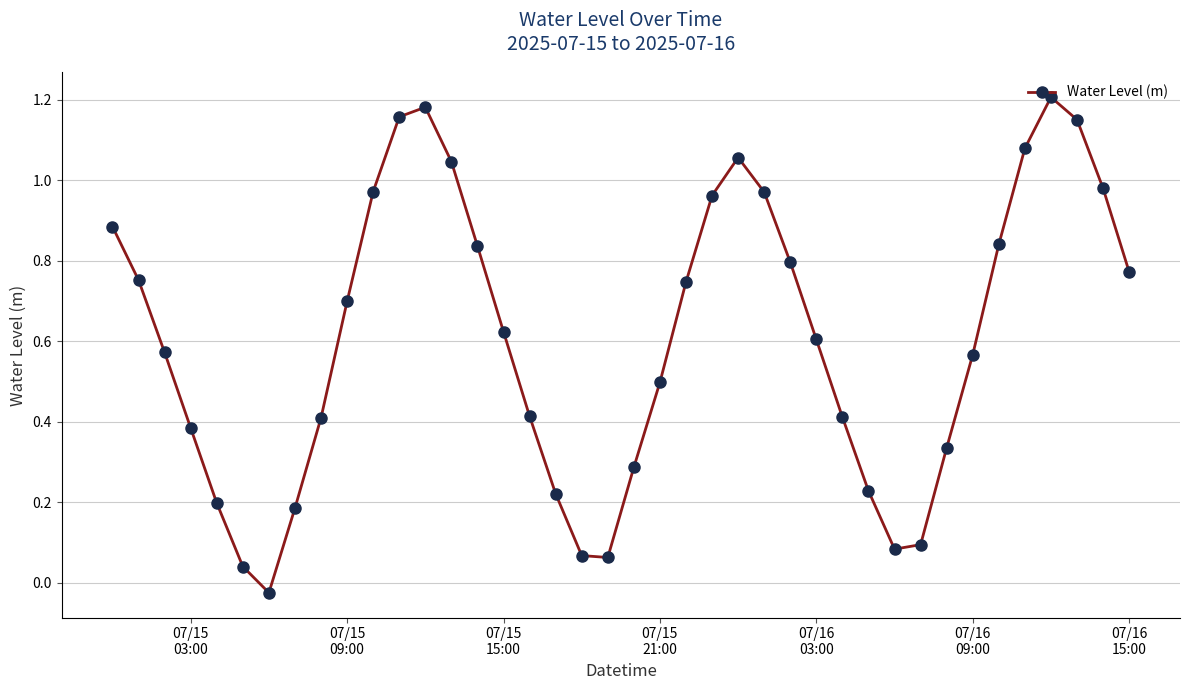

What is the sum of all values?

24.4